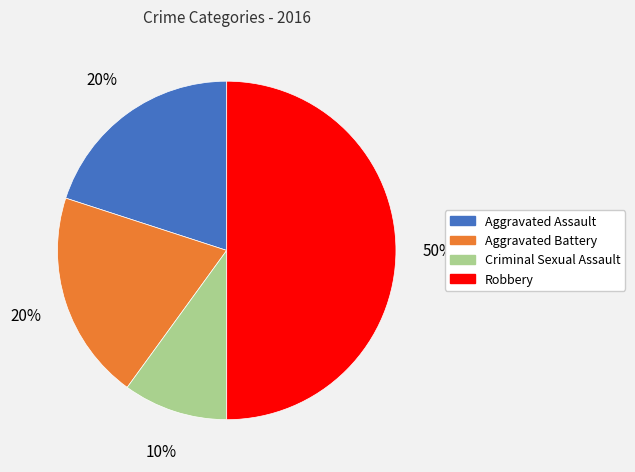

The Robbery slice represents 50% of the pie. True or false?

True